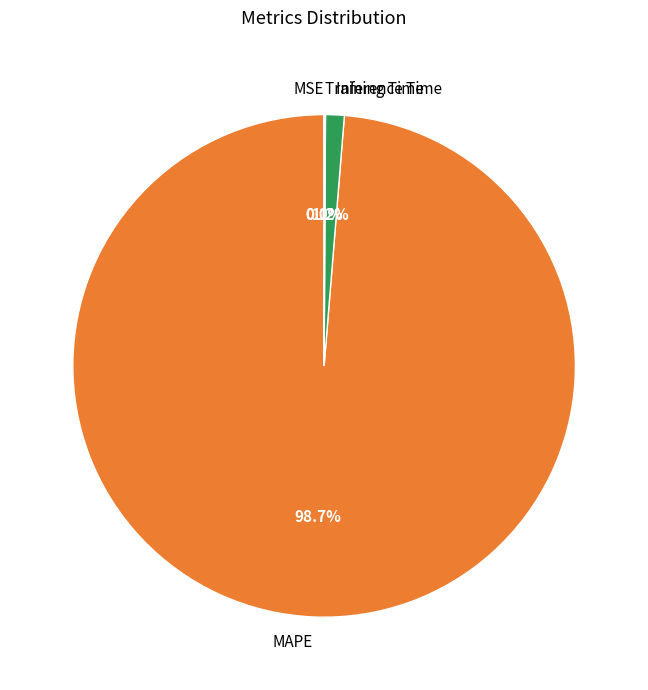

True or false: MAPE accounts for 90% of the total.

False